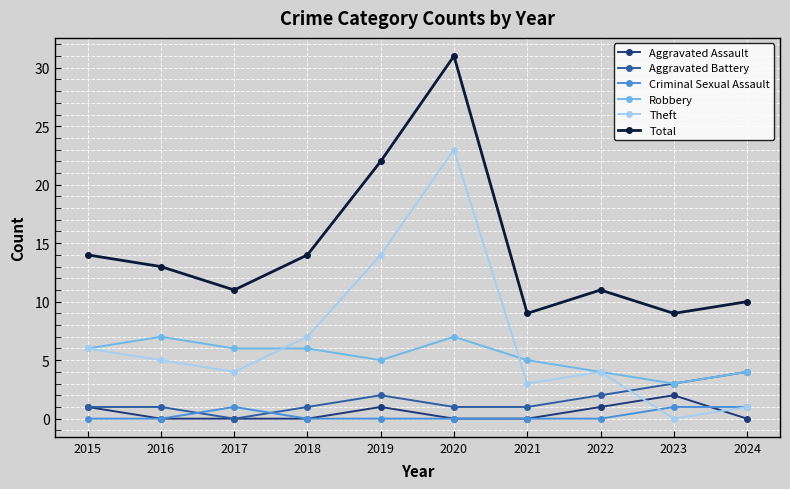

True or false: Theft has more than 1 points higher than both neighbors.

True